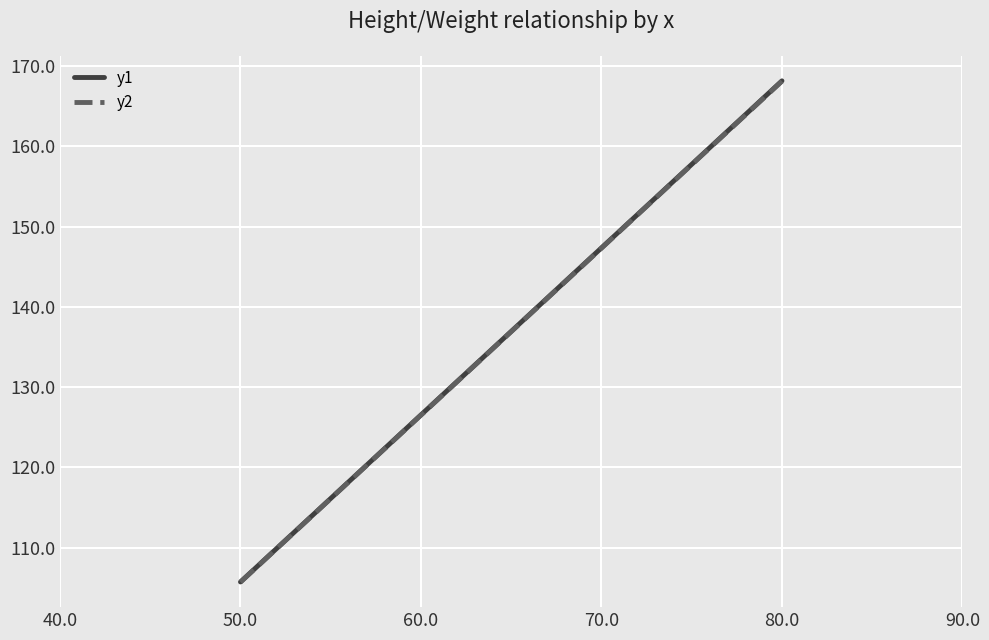

What is the smallest value displayed?

105.7